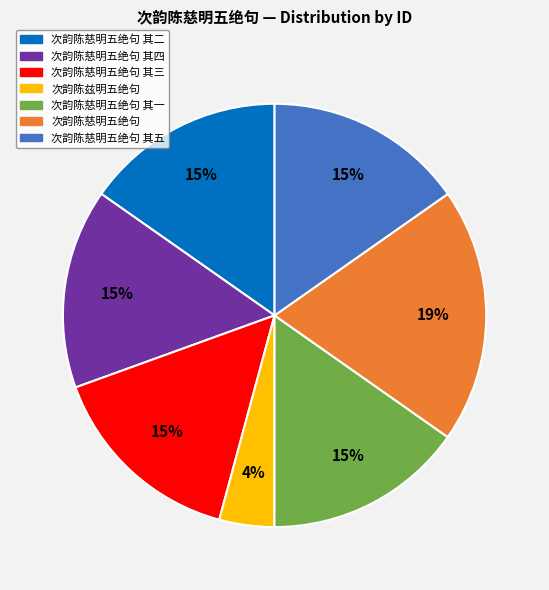

To the nearest percent, what is the difference between the largest and smallest slice percentages?

15%